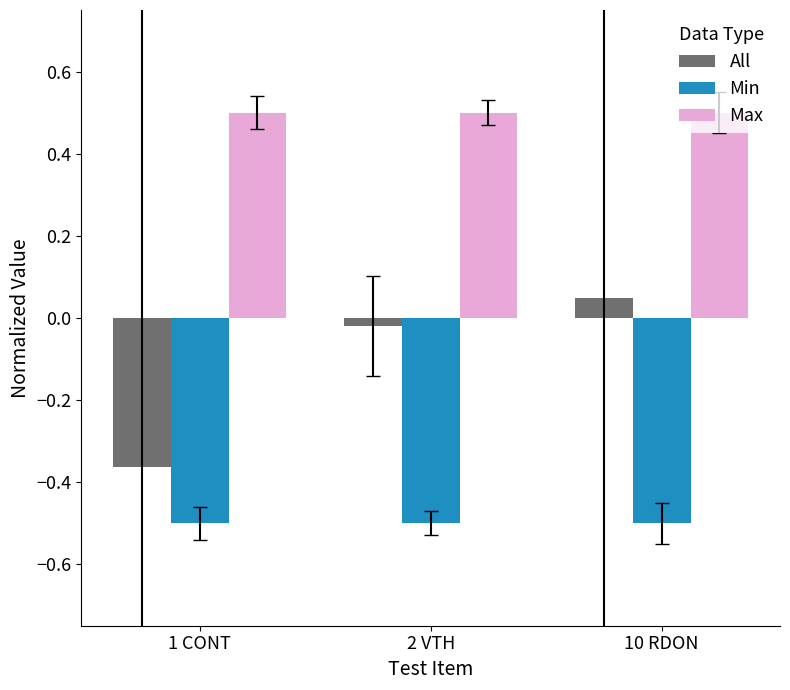

What is the difference between the maximum and second lowest values in the All series?

0.1